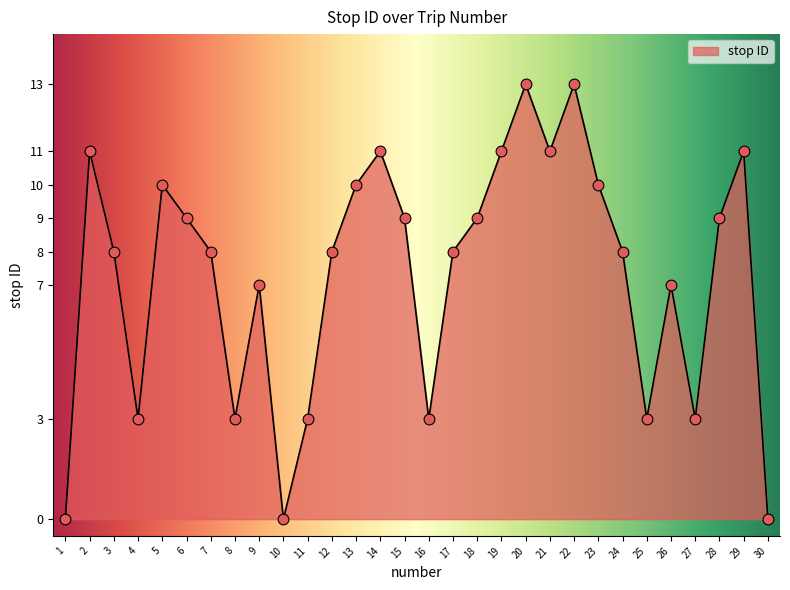

Approximately how many times larger is the value at 8 compared to 3?

0.4